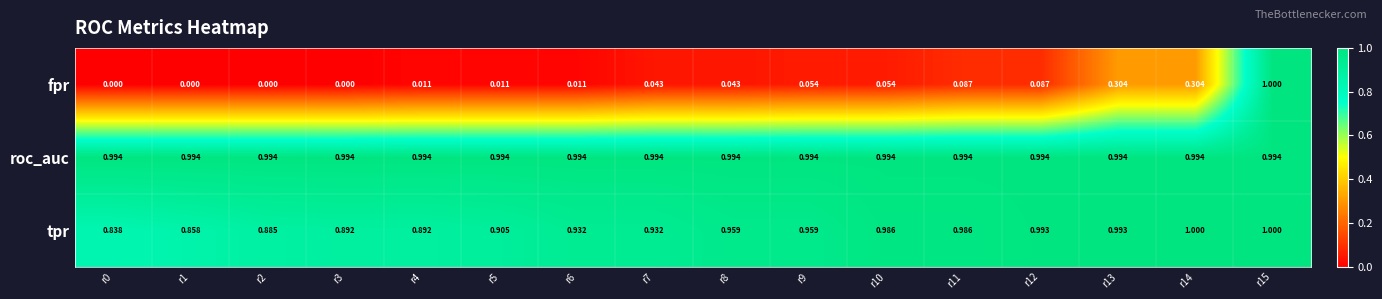

Between r2 and r5, which series saw the biggest shift?

tpr